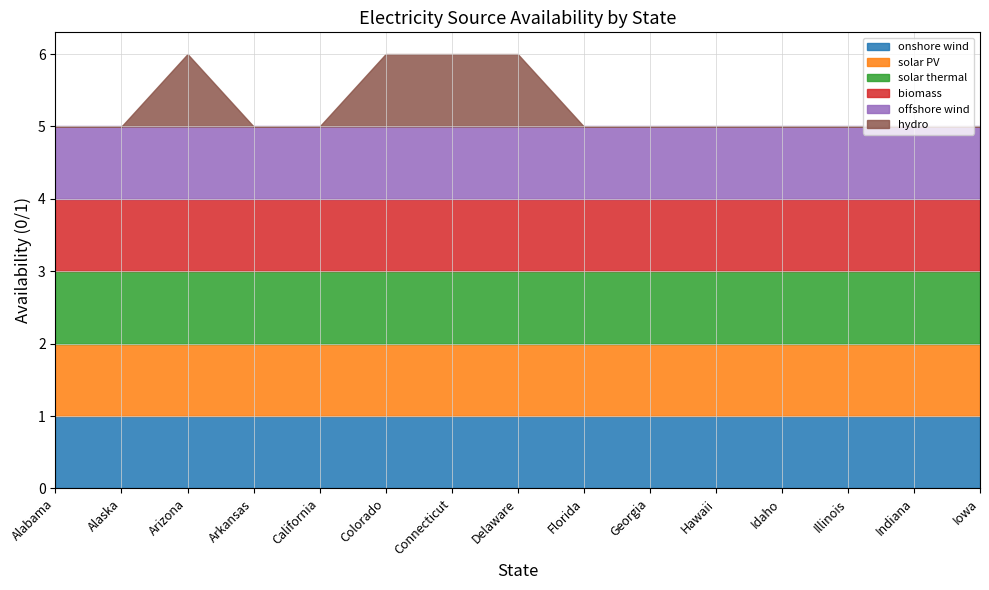

What are all the series names shown in the legend?

onshore wind, solar PV, solar thermal, biomass, offshore wind, hydro